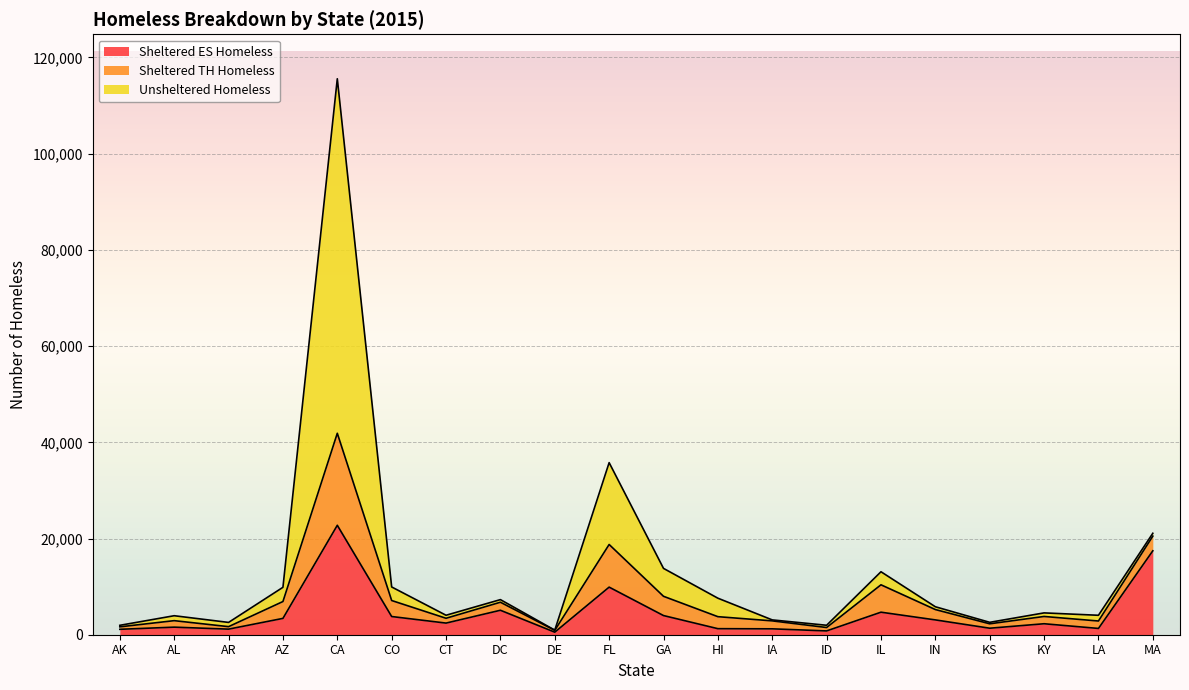

What are all the series names shown in the legend?

Sheltered ES Homeless, Sheltered TH Homeless, Unsheltered Homeless